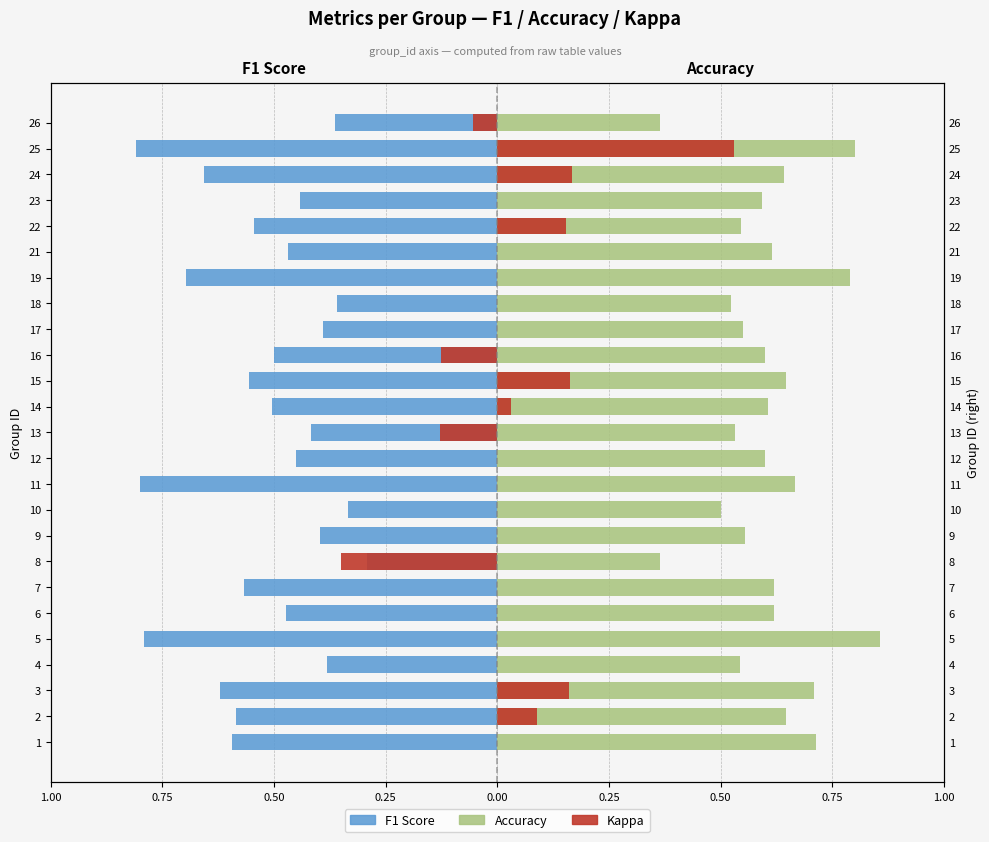

What is the difference between the maximum and second lowest values in the Kappa (-) series?

0.1